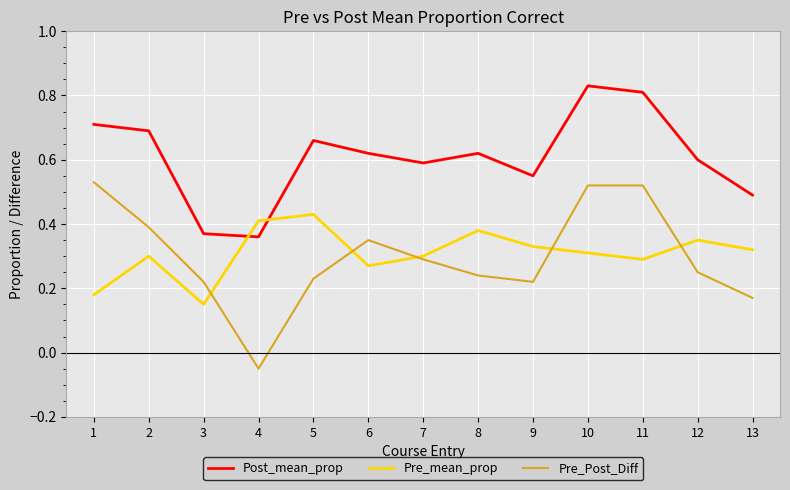

What is the total value across all series at 7?

1.2